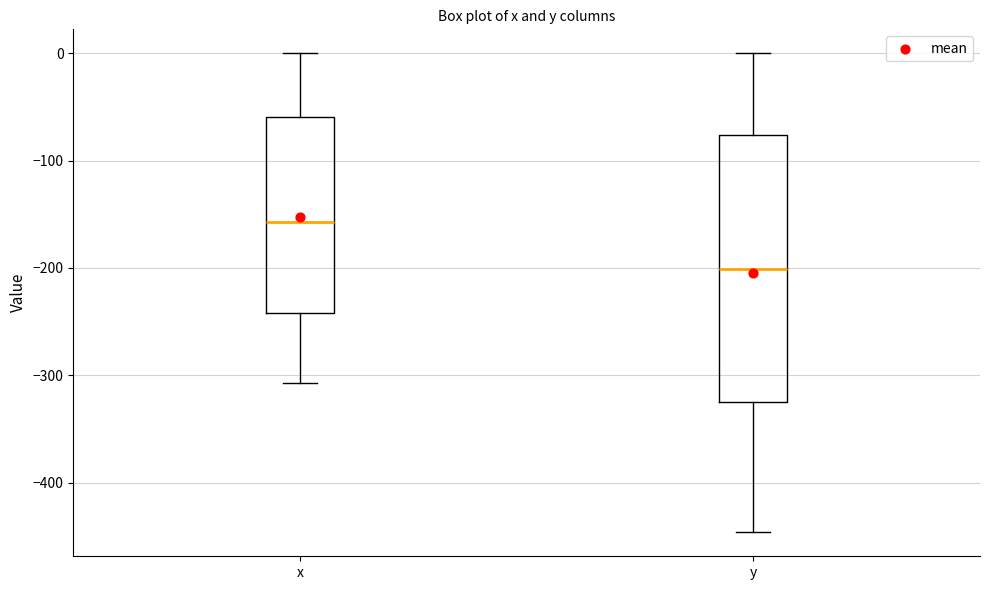

Reading left to right, read every box against the y-axis: the position of its median line, the range the box covers, and the ends of its whiskers. The values are not printed on the chart, so give them approximately, as read against the axis.

x: median -160, box -240 to -60, whiskers -310 to 0
y: median -200, box -320 to -80, whiskers -450 to 0